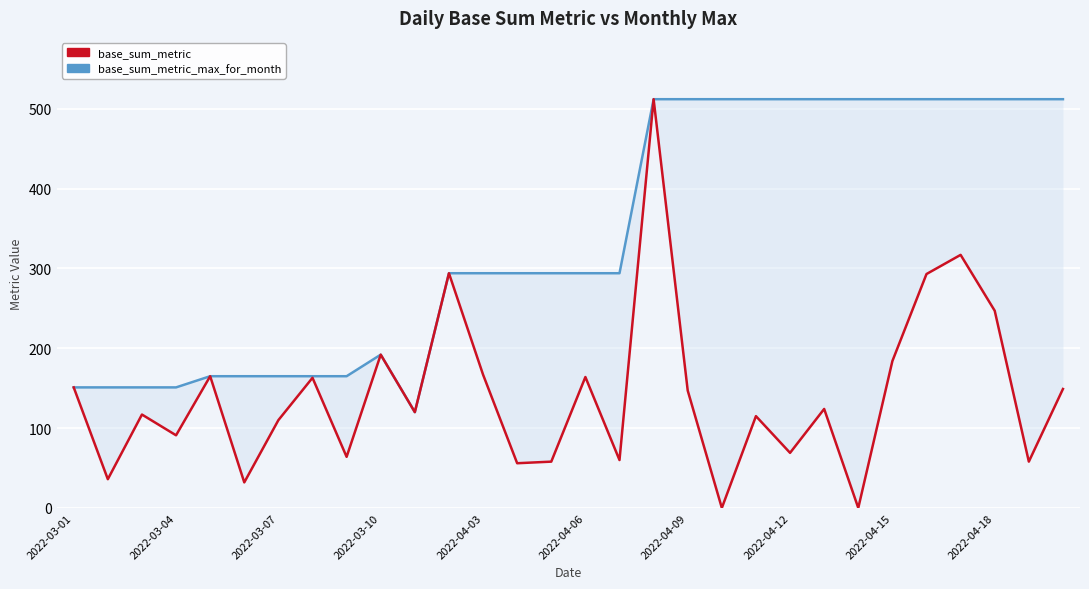

At which category is the sum across all series the highest?

17